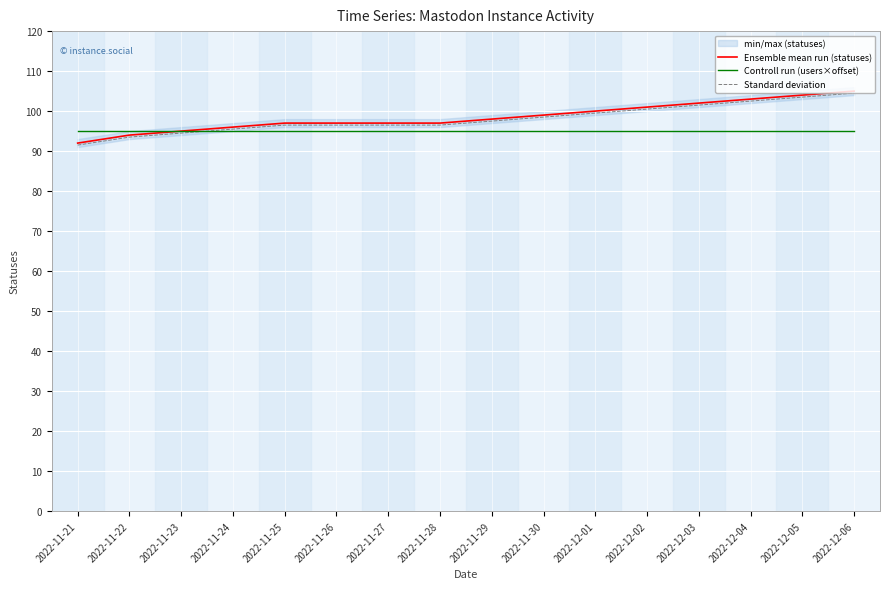

Is the value of Controll run (users×offset) at 2022-11-27 greater than the value of Standard deviation at 2022-11-30?

No